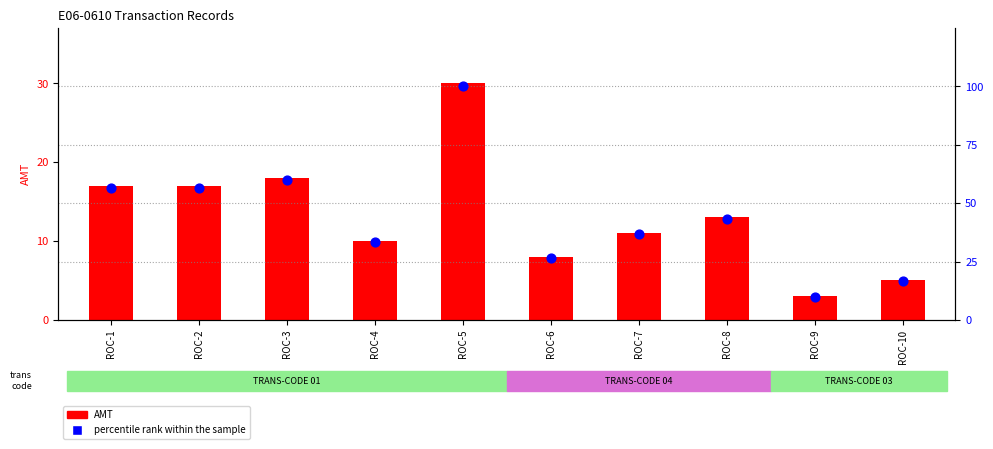

Is the value of AMT at ROC-8 greater than the value of percentile rank within the sample at ROC-9?

Yes